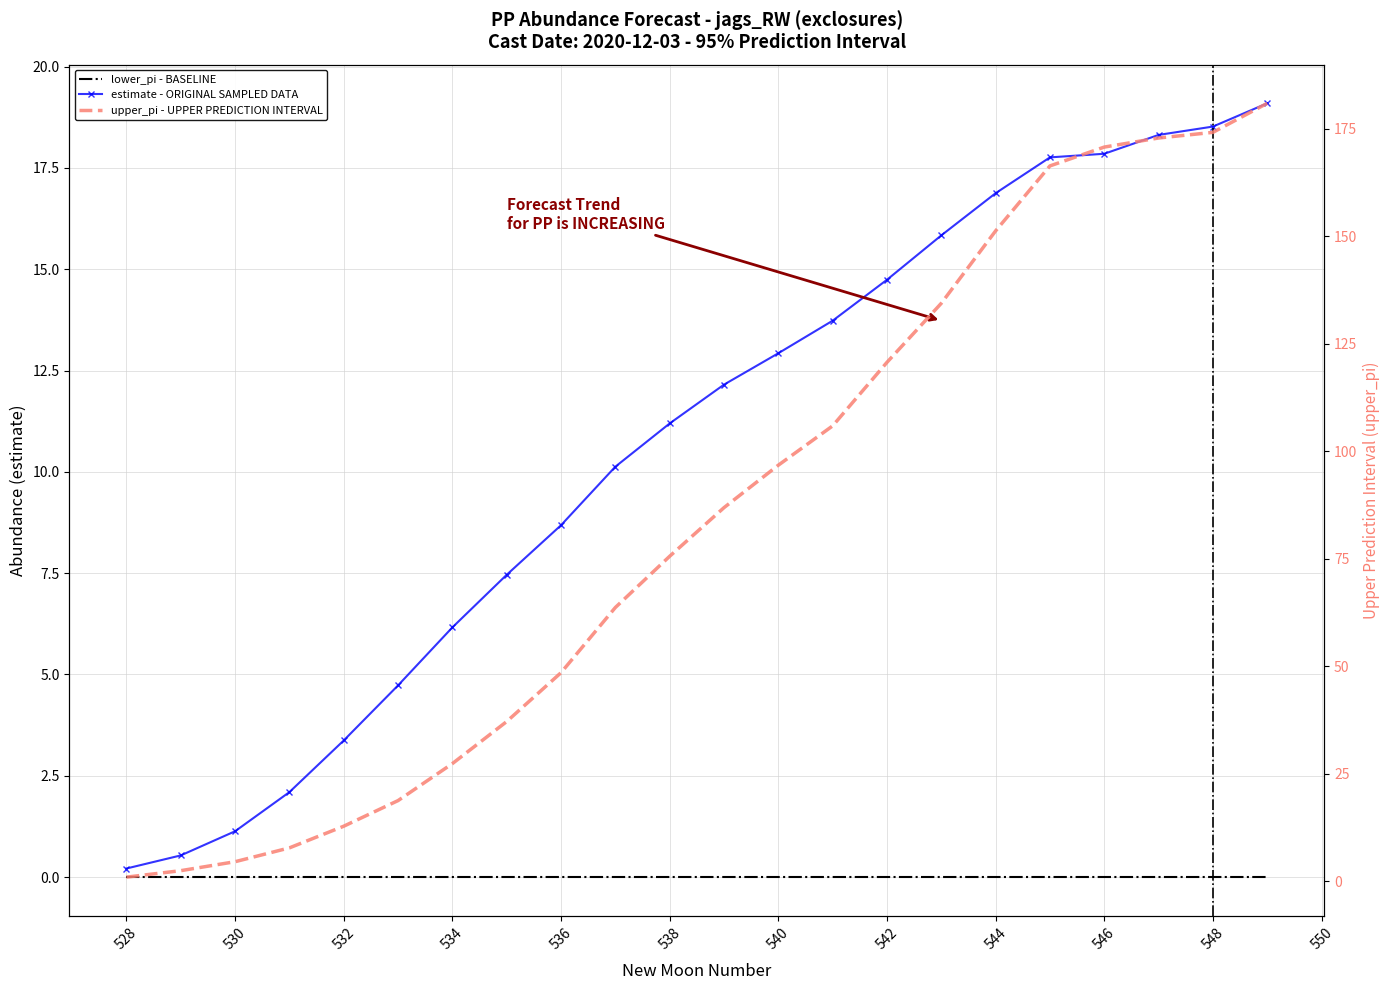

What position from the right is 546?

4